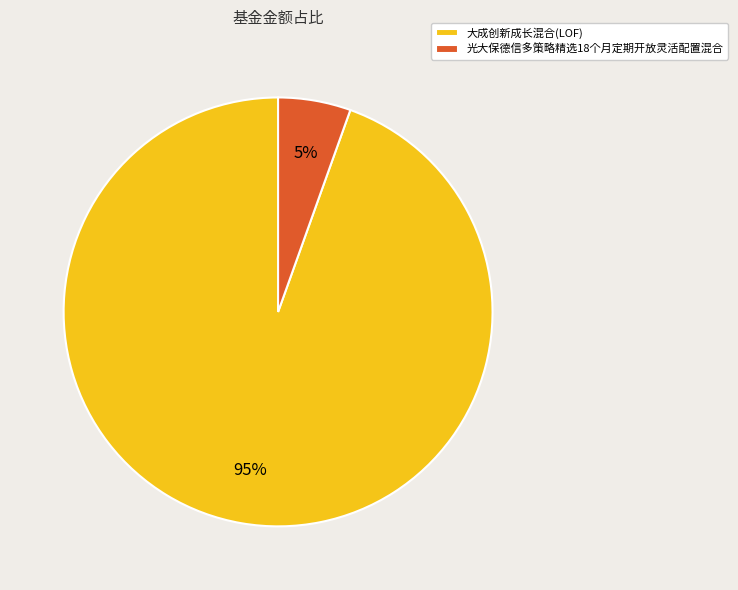

Is 光大保德信多策略精选18个月定期开放灵活配置混合 the majority of the pie?

No